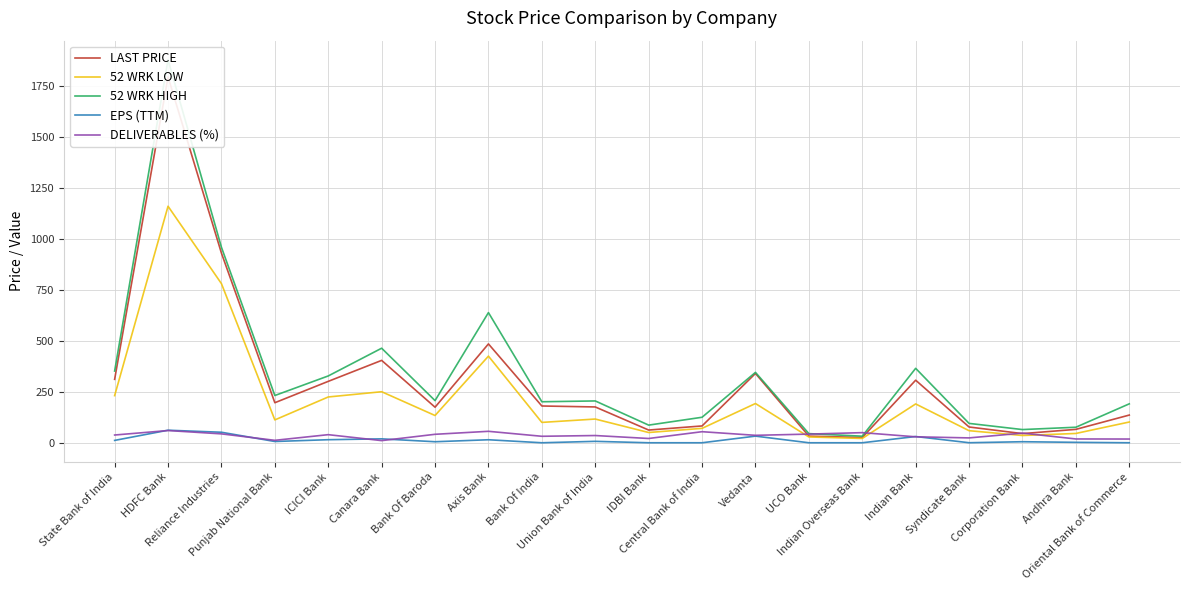

Where does the EPS (TTM) series first go above 6?

State Bank of India